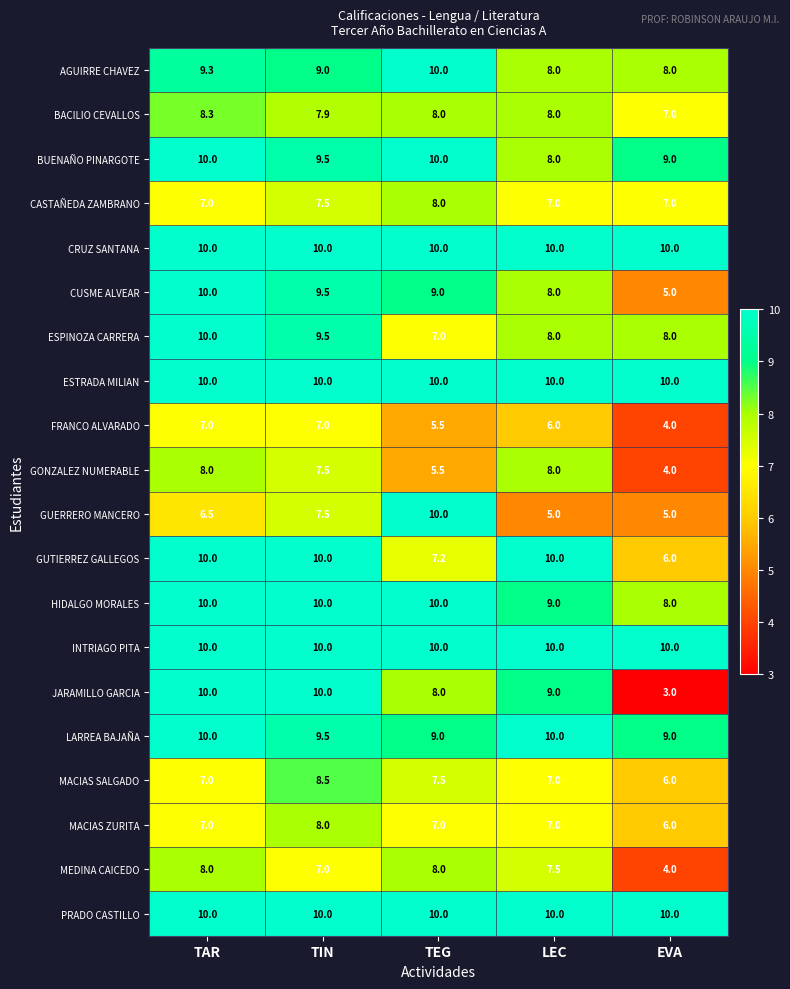

What is the lowest value of the GUERRERO MANCERO series?

5.0